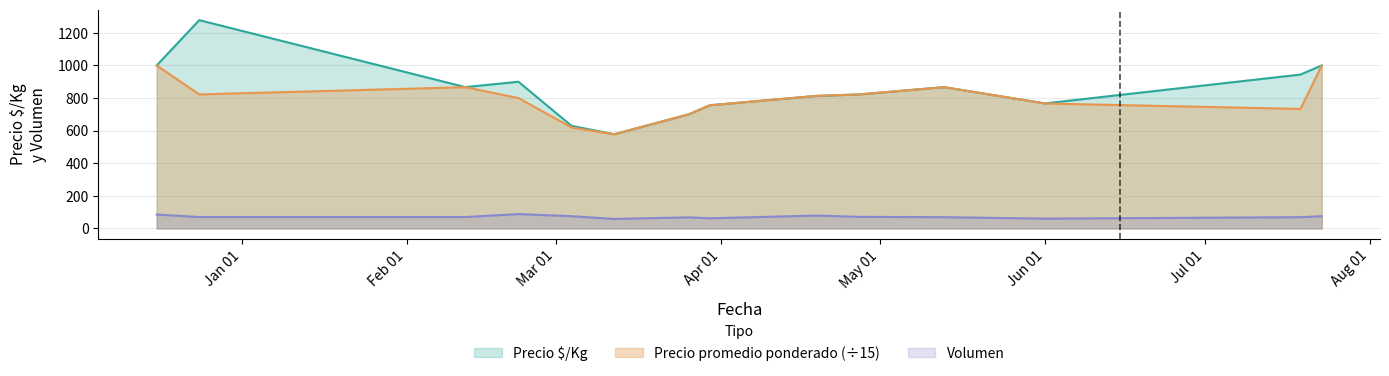

In Precio $/Kg, how many points are lower than both neighbors (excluding endpoints)?

3